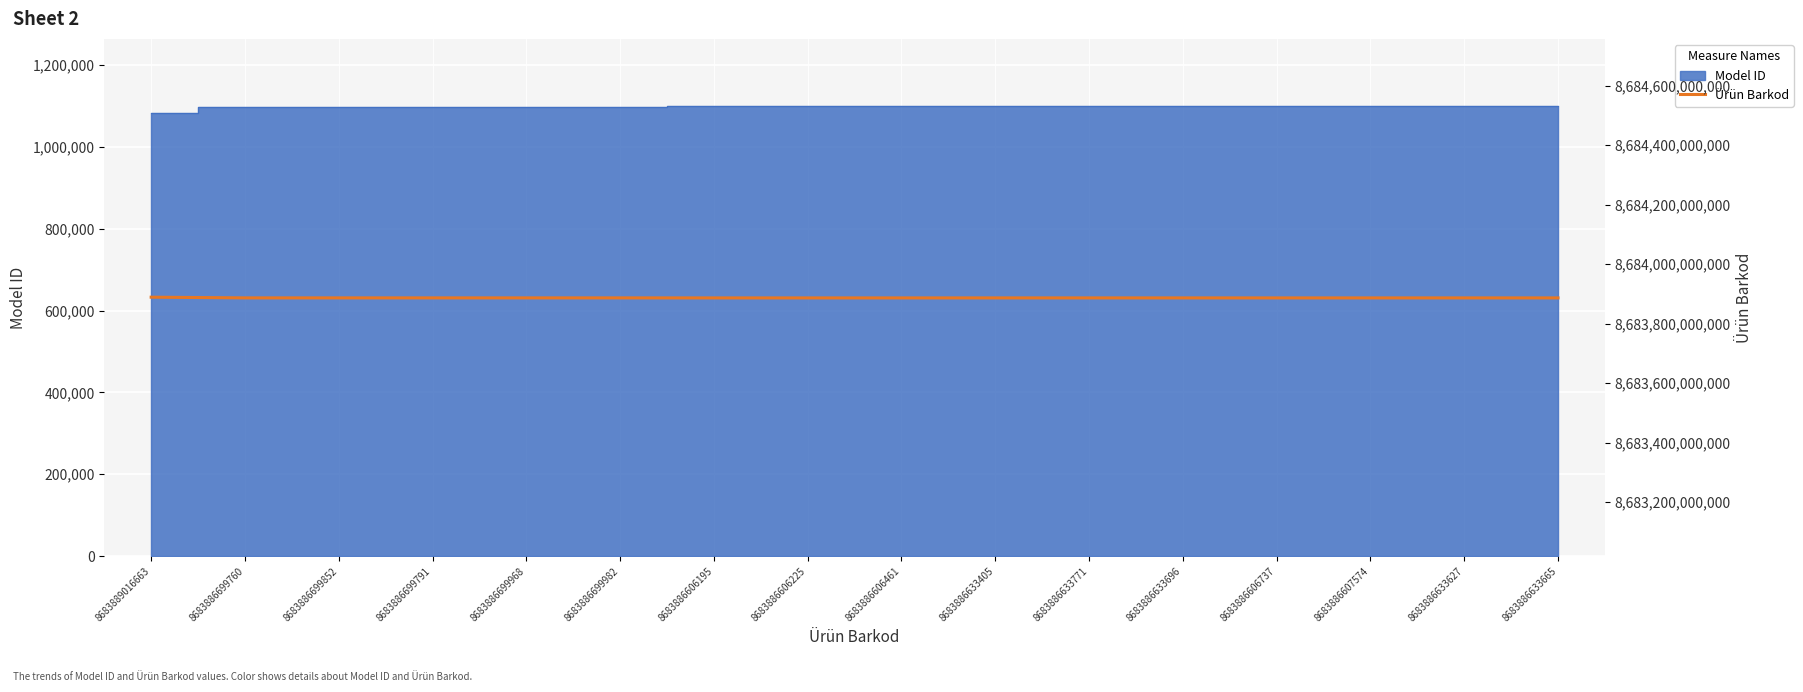

True or false: Ürün Barkod and Model ID cross at least once.

False